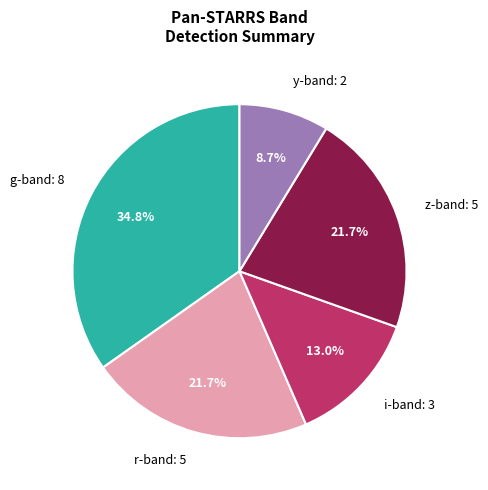

What portion of the pie excludes i-band: 3?

87.0%